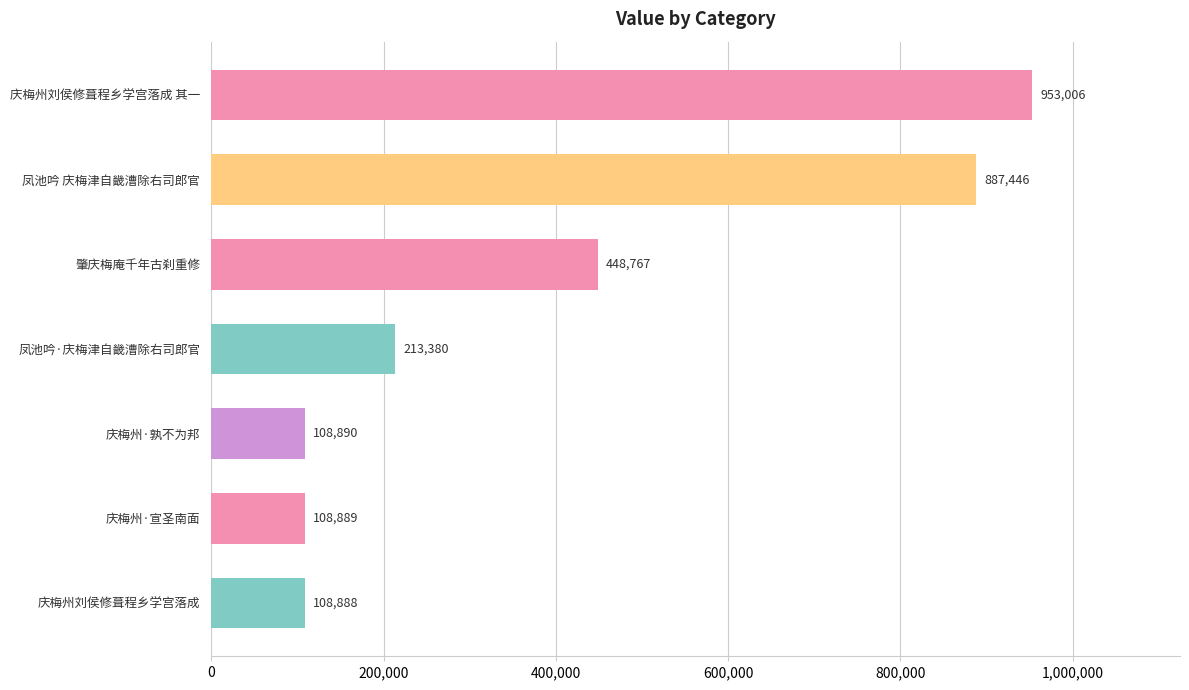

List the labels in order of value, smallest first.

庆梅州刘侯修葺程乡学宫落成, 庆梅州·宣圣南面, 庆梅州·孰不为邦, 凤池吟·庆梅津自畿漕除右司郎官, 肇庆梅庵千年古刹重修, 凤池吟 庆梅津自畿漕除右司郎官, 庆梅州刘侯修葺程乡学宫落成 其一